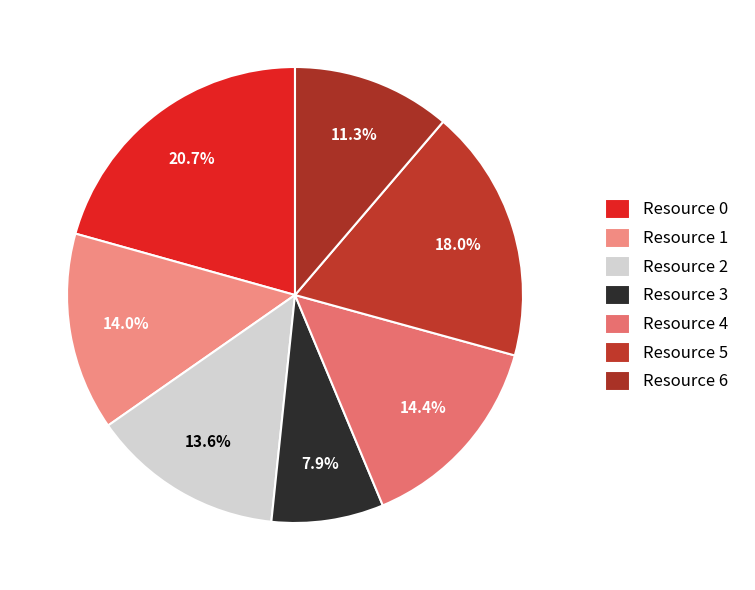

Rank the categories by value from highest to lowest.

Resource 0, Resource 5, Resource 4, Resource 1, Resource 2, Resource 6, Resource 3